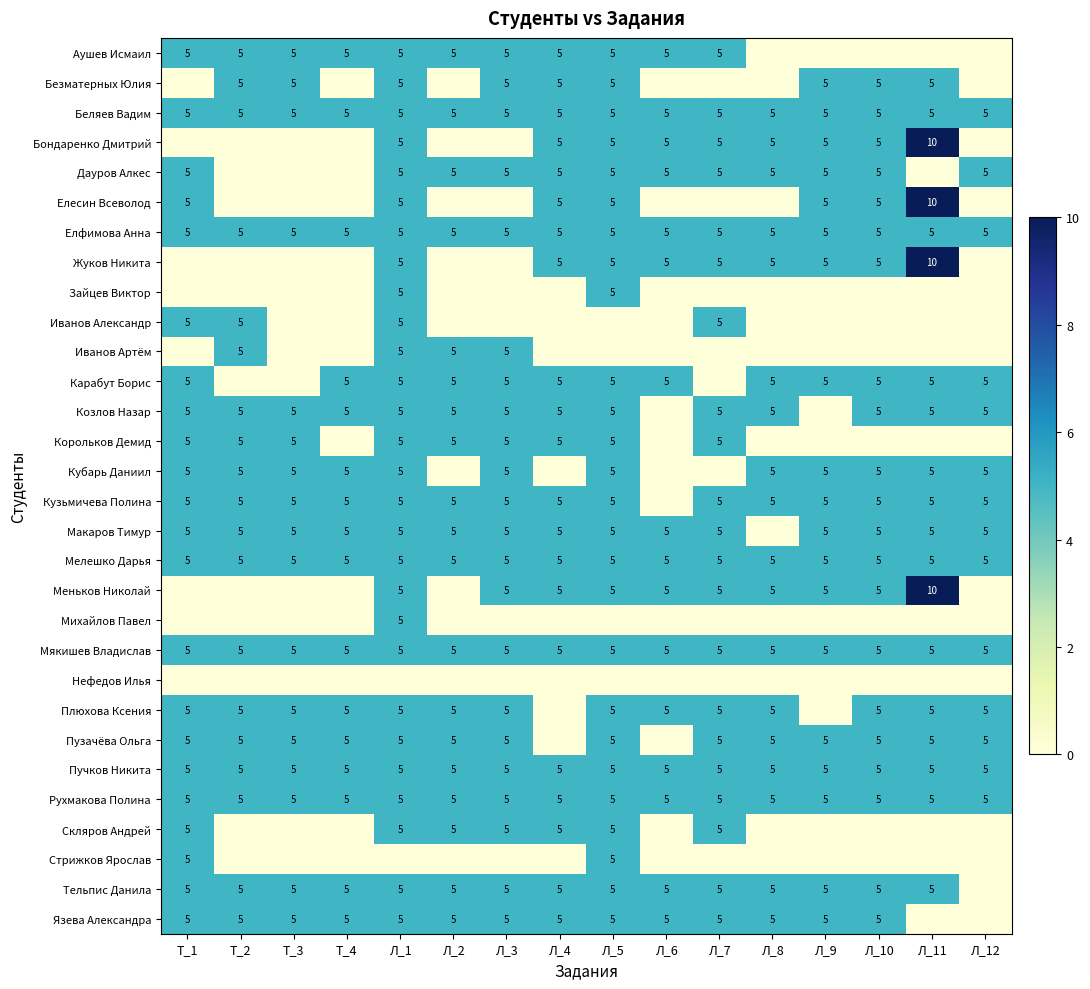

True or false: Пучков Никита has a value of 2 at Л_9.

False